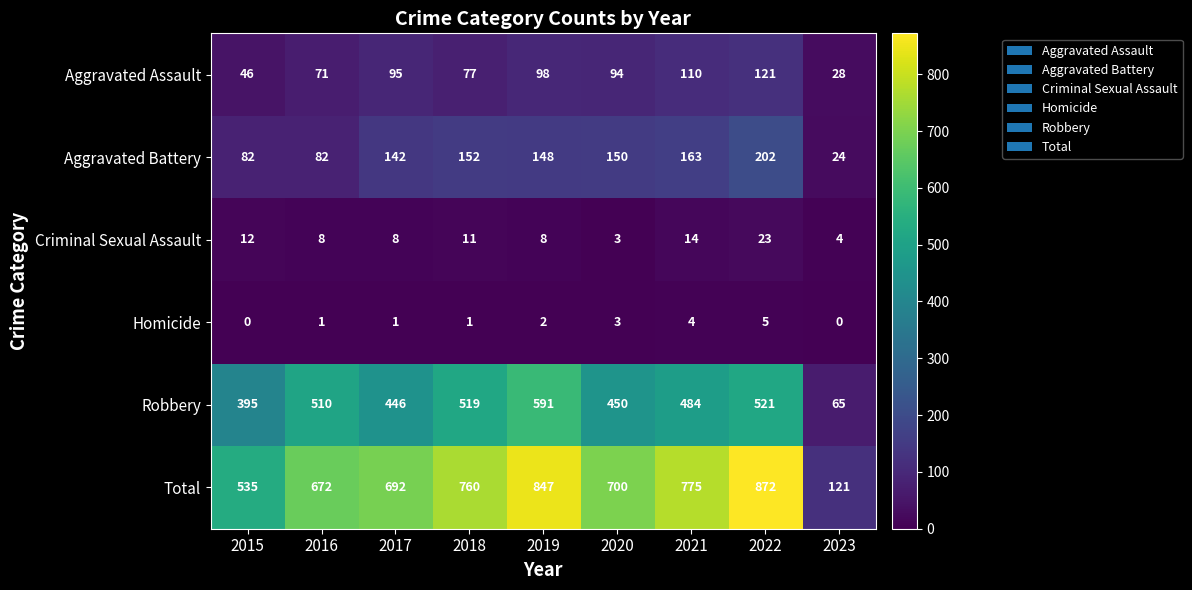

True or false: Criminal Sexual Assault has a value of 14 at 2016.

False